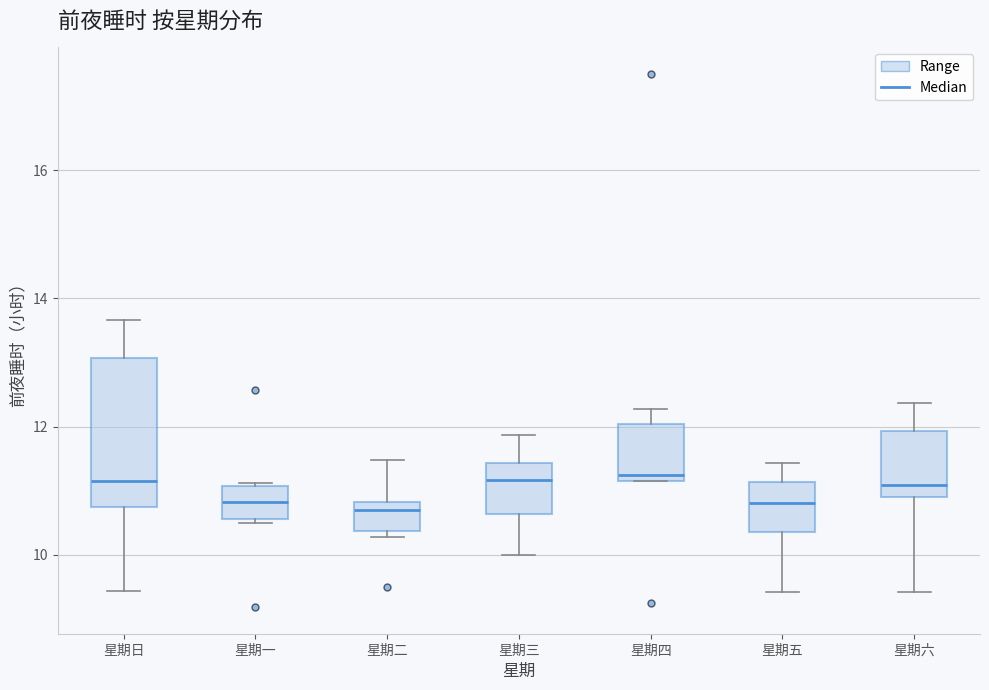

Where is the upper edge of the box for 星期四 on the y-axis? The values are not printed on the chart, so give them approximately, as read against the axis.

12.0